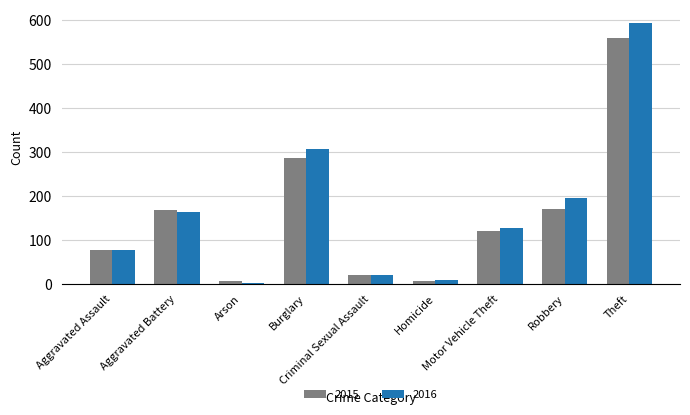

Does the chart contain stacked bars?

No